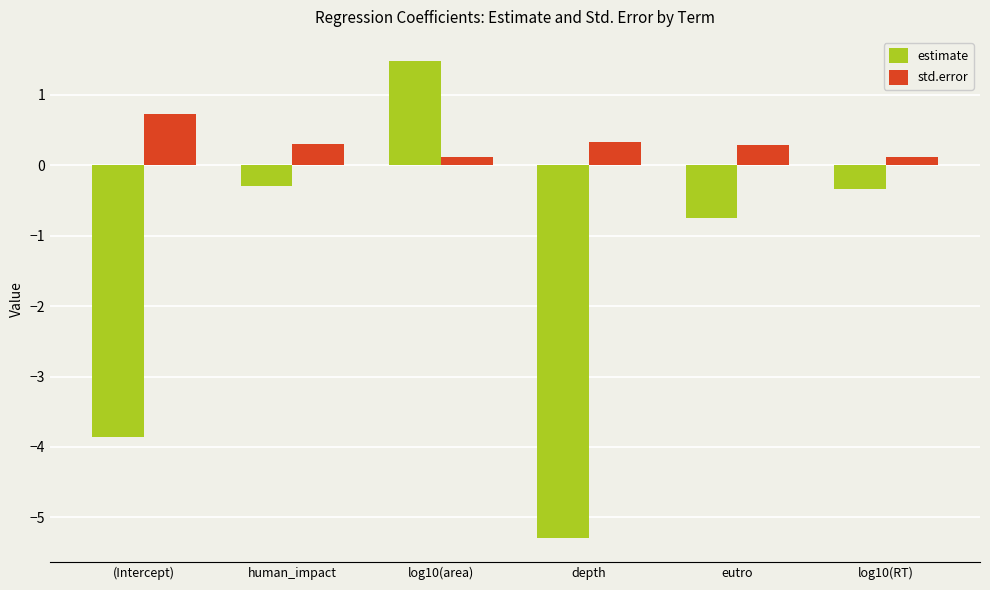

What is the maximum value for estimate?

1.5